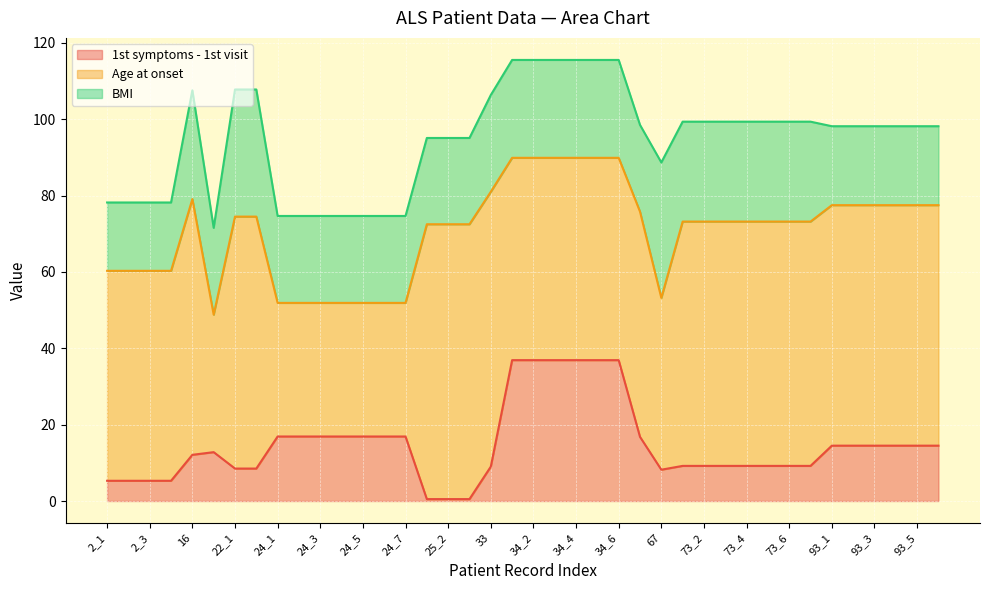

Which series has the largest total across all categories?

Age at onset